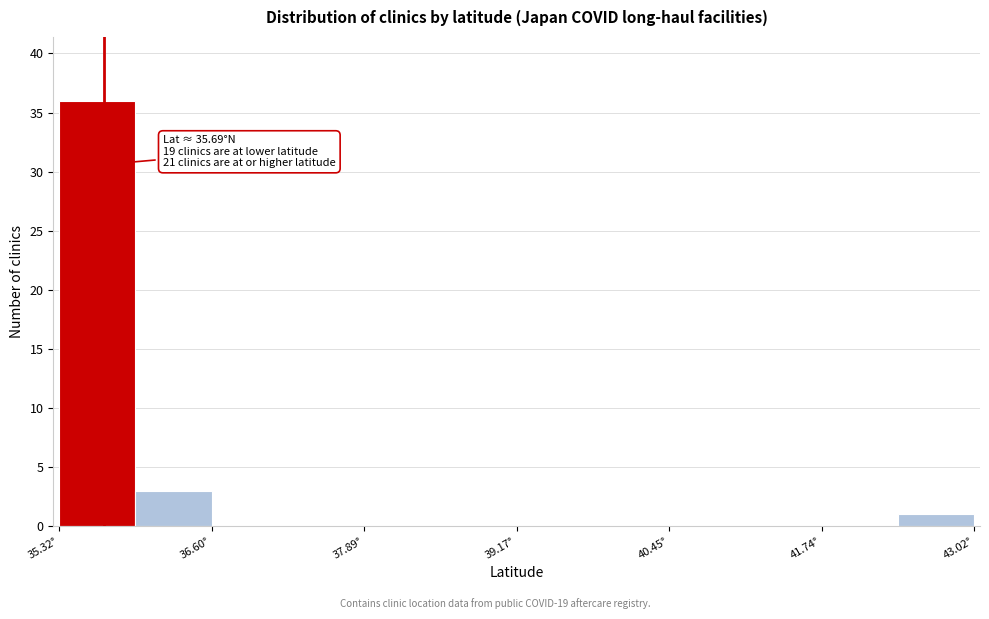

Around what value on the x-axis is the tallest bar? Give the approximate position of its centre, as read against the axis.

35.6